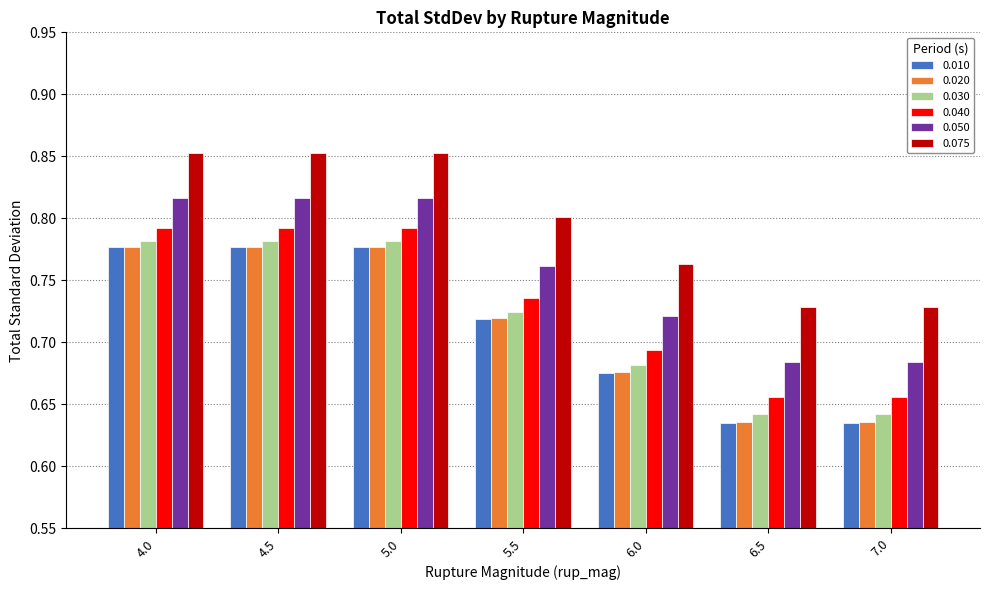

How many bars are there in total?

42